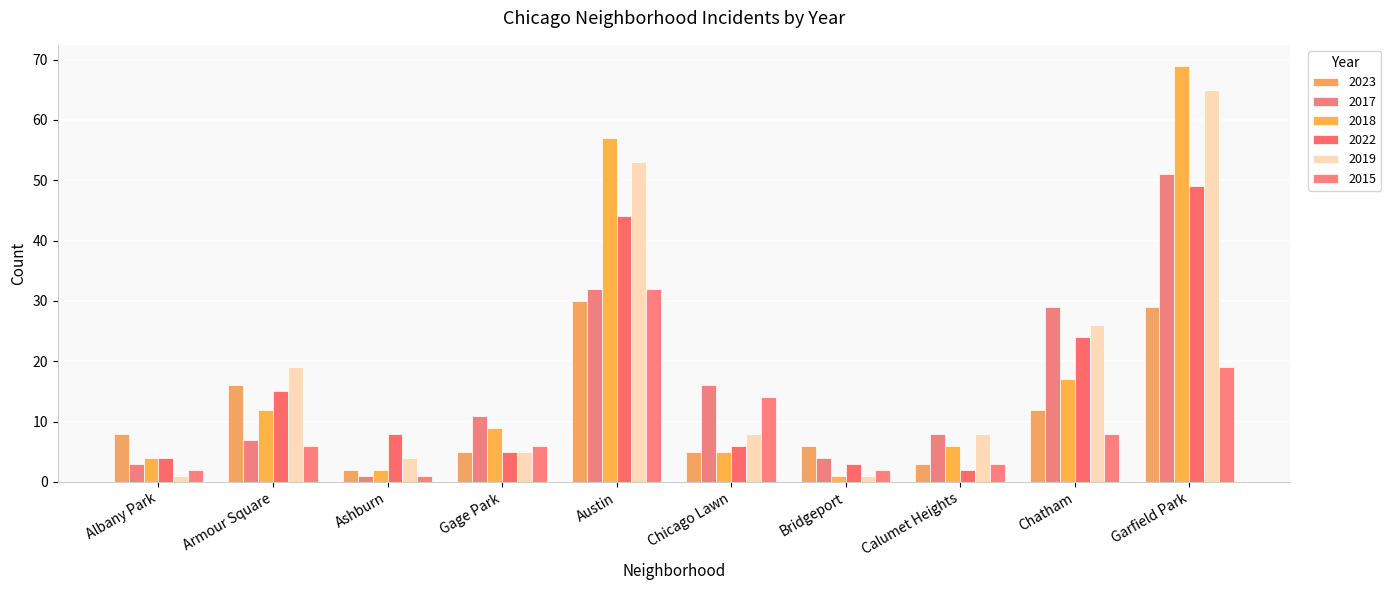

The 2015 series shows 6 at Gage Park. True or false?

True